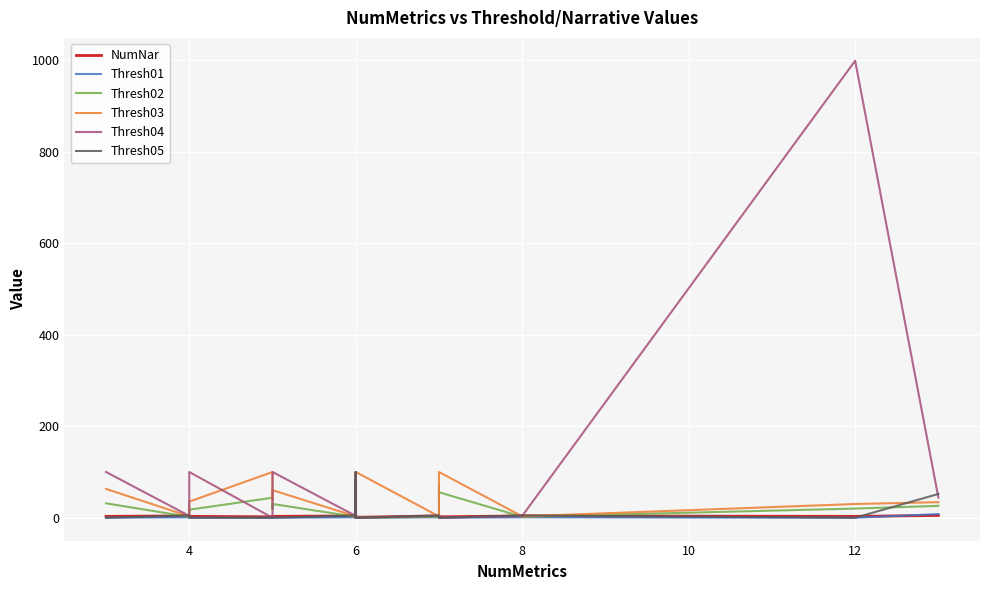

What is the maximum value shown in the chart?

999.0